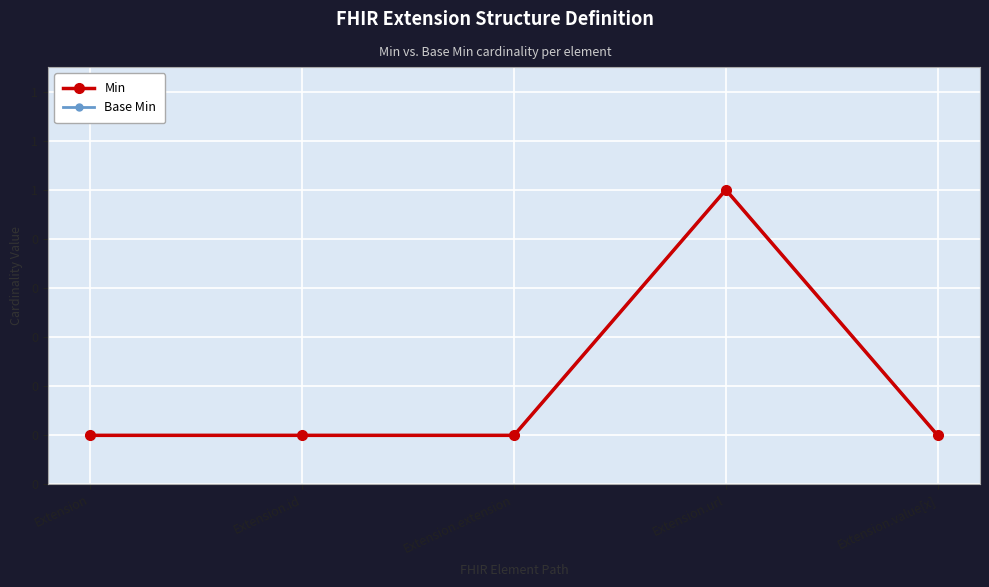

Which category has the lowest value in the Base Min series?

Extension